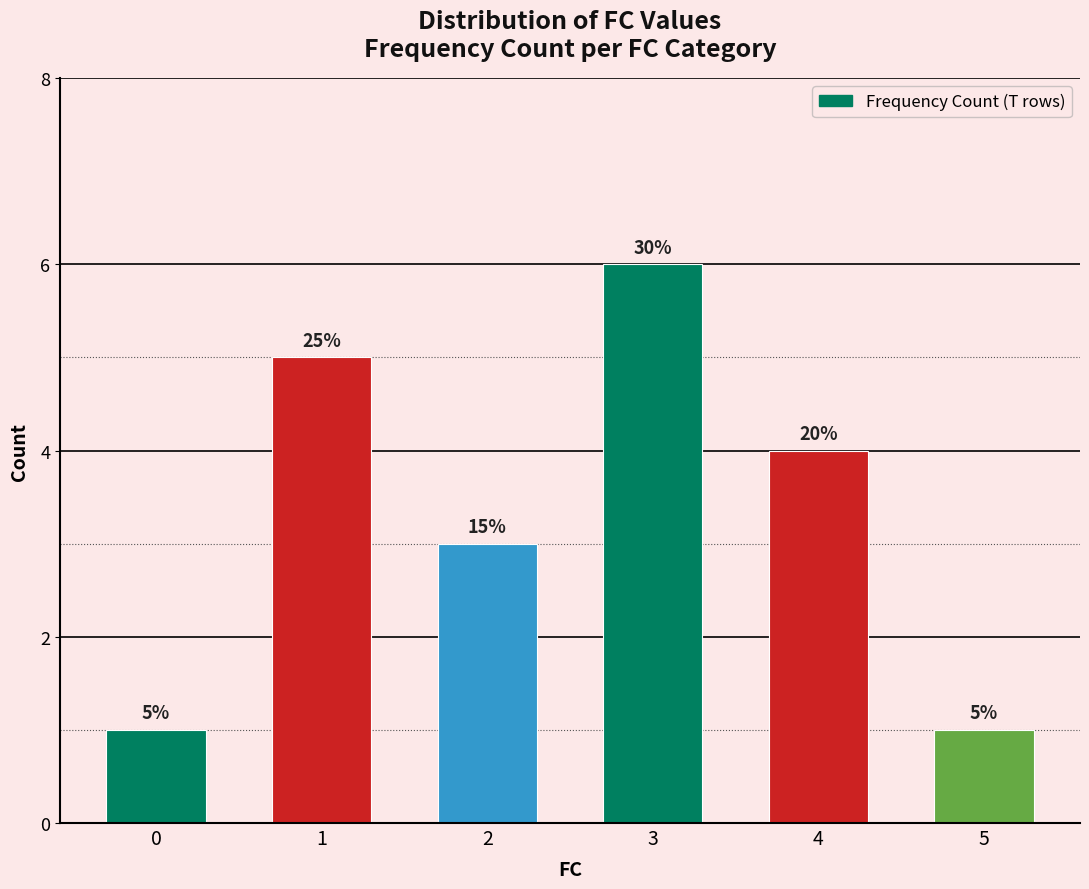

What is the value of the 2nd bar from the left?

5